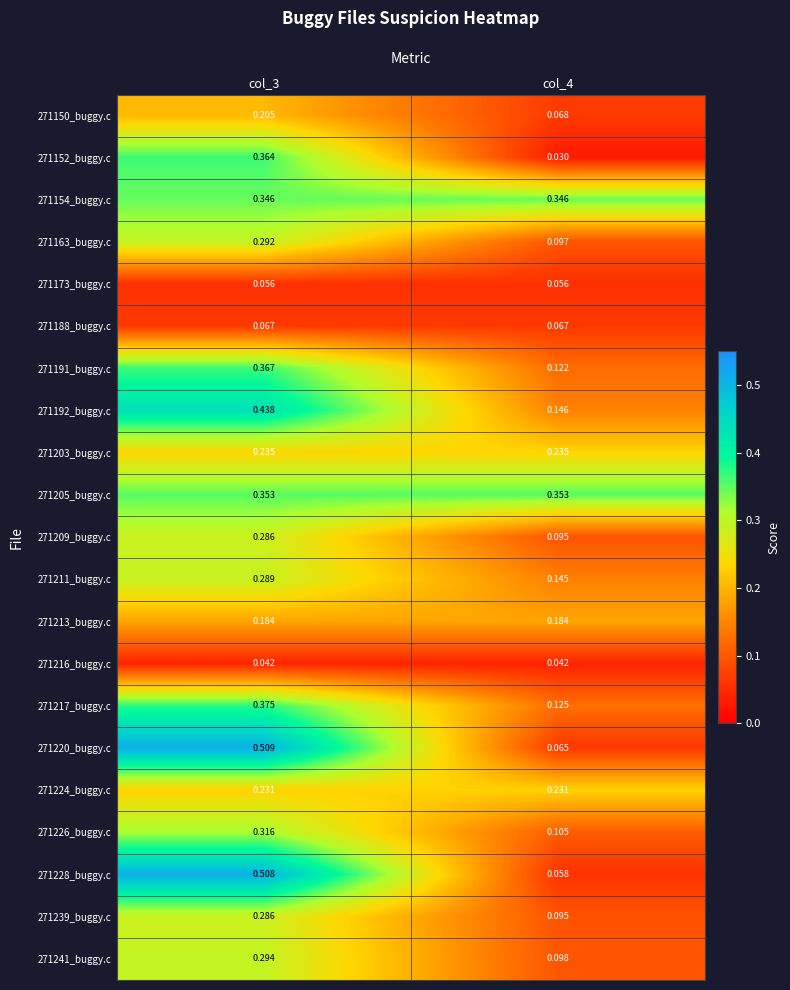

Which has a higher value, col_3 or col_4?

col_3